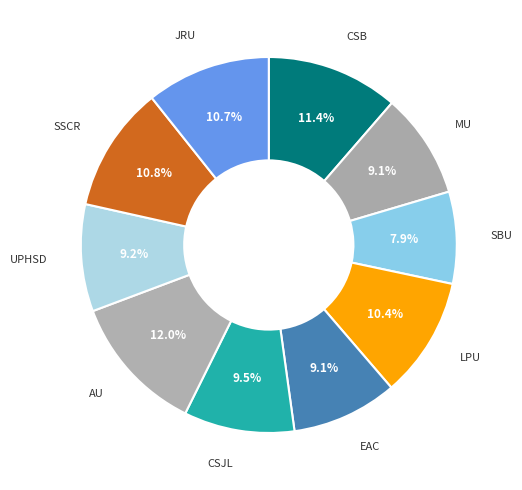

How many slices are in this pie chart?

10